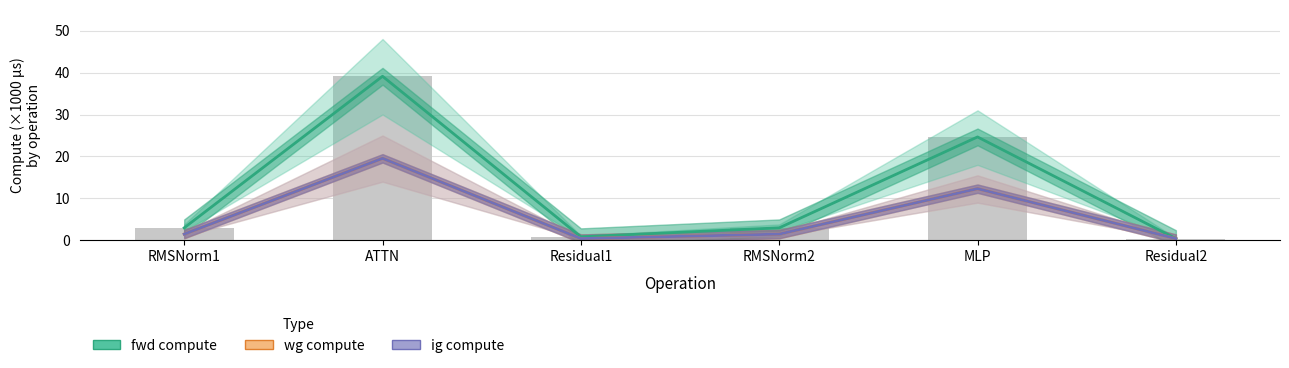

At which label is wg compute closest to 9?

MLP